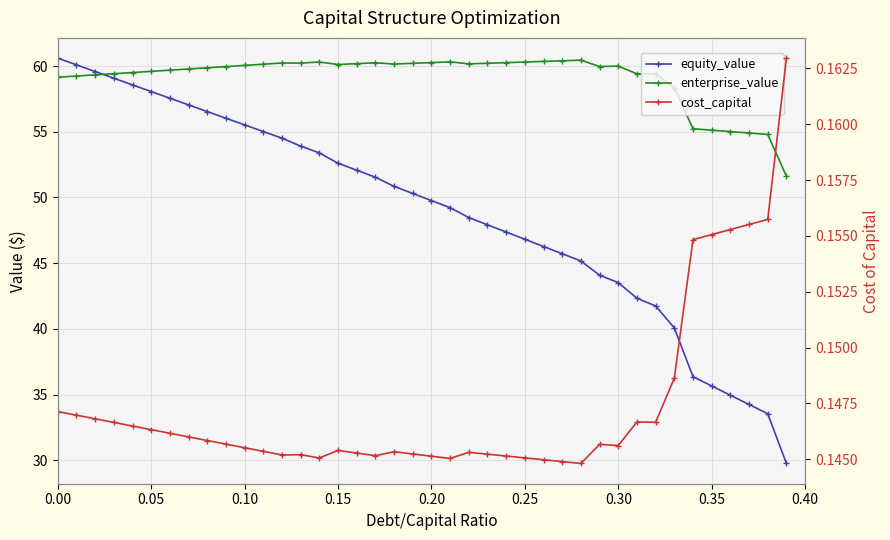

Is it true that cost_capital equals 0.2 at 38?

False